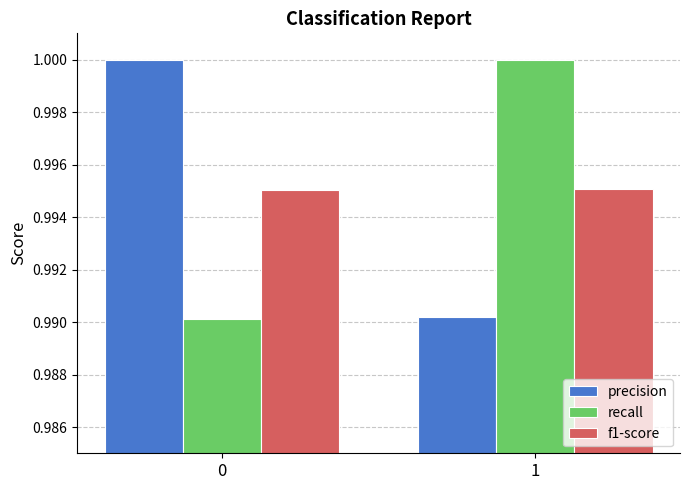

What is the sum of all recall values?

2.0